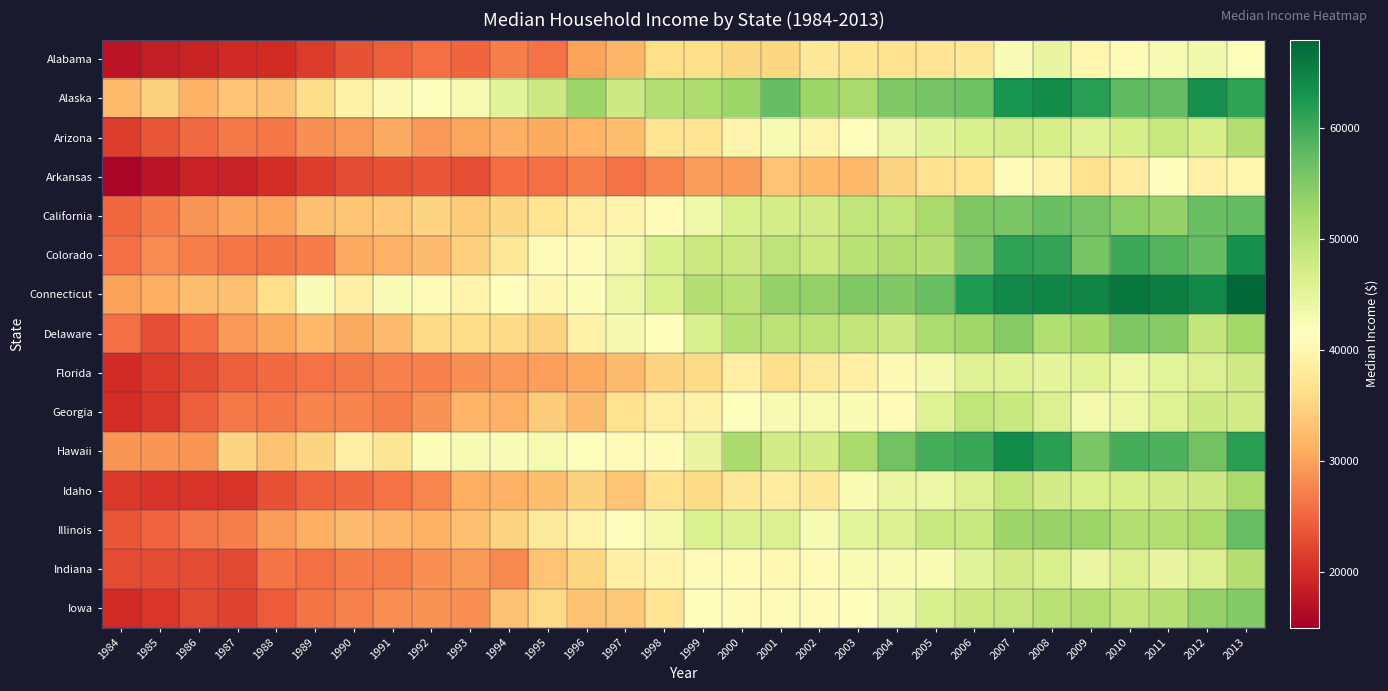

Reading right to left, transcribe all the data shown in this chart.

Alabama: 2013=41381	2012=43464	2011=42590	2010=40933	2009=39980	2008=44476	2007=42212	2006=37952	2005=37150	2004=36629	2003=37255	2002=37603	2001=35160	2000=35424	1999=36251	1998=36266	1997=31939	1996=30302	1995=25991	1994=27196	1993=25082	1992=25808	1991=24346	1990=23357	1989=21284	1988=19948	1987=19734	1986=19132	1985=18333	1984=17310
Alaska: 2013=61137	2012=63648	2011=57431	2010=57848	2009=61604	2008=63989	2007=62993	2006=56418	2005=55891	2004=55063	2003=51837	2002=52774	2001=57363	2000=52847	1999=51396	1998=50692	1997=47994	1996=52779	1995=47954	1994=45367	1993=42931	1992=41802	1991=40612	1990=39298	1989=36006	1988=33103	1987=33233	1986=31356	1985=34782	1984=32356
Arizona: 2013=50602	2012=47044	2011=48621	2010=46896	2009=45739	2008=46914	2007=47215	2006=46657	2005=45245	2004=43846	2003=41166	2002=39734	2001=42704	2000=39783	1999=36995	1998=37090	1997=32740	1996=31637	1995=30863	1994=31293	1993=30510	1992=29358	1991=30737	1990=29224	1989=28552	1988=26435	1987=26749	1986=25500	1985=23877	1984=21425
Arkansas: 2013=39919	2012=39018	2011=41302	2010=38587	2009=36538	2008=39586	2007=40795	2006=37057	2005=36658	2004=34984	2003=32002	2002=32387	2001=33339	2000=29697	1999=29682	1998=27665	1997=26162	1996=27123	1995=25814	1994=25565	1993=23039	1992=23882	1991=23435	1990=22786	1989=21433	1988=20172	1987=18827	1986=18730	1985=17451	1984=15674
California: 2013=57528	2012=57020	2011=53367	2010=54283	2009=56134	2008=57014	2007=55734	2006=55319	2005=51755	2004=49222	2003=49300	2002=47437	2001=47262	2000=46816	1999=43629	1998=40934	1997=39694	1996=38812	1995=37009	1994=35331	1993=34073	1992=34903	1991=33664	1990=33290	1989=33009	1988=30287	1987=30146	1986=29010	1985=26981	1984=25287
Colorado: 2013=63371	2012=57255	2011=58629	2010=60233	2009=55930	2008=60943	2007=61141	2006=55697	2005=50449	2004=50886	2003=49940	2002=48294	2001=49397	2000=48240	1999=48177	1998=46599	1997=43233	1996=40950	1995=40706	1994=37833	1993=34488	1992=32484	1991=31499	1990=30733	1989=26806	1988=26214	1987=26476	1986=27192	1985=28182	1984=25801
Connecticut: 2013=67781	2012=64247	2011=65415	2010=65998	2009=64851	2008=64682	2007=64141	2006=62404	2005=56835	2004=55100	2003=54965	2002=53387	2001=53347	2000=50172	1999=50593	1998=46508	1997=43985	1996=42119	1995=40243	1994=41097	1993=39516	1992=40841	1991=42154	1990=38870	1989=42321	1988=36213	1987=32862	1986=32721	1985=31090	1984=29951
Delaware: 2013=52219	2012=48972	2011=54660	2010=55214	2009=52114	2008=50702	2007=54589	2006=52438	2005=51235	2004=48049	2003=49019	2002=49650	2001=49602	2000=50365	1999=46628	1998=41458	1997=43033	1996=39309	1995=34928	1994=35873	1993=36064	1992=35678	1991=32585	1990=30804	1989=32068	1988=30505	1987=29244	1986=25626	1985=22980	1984=25819
Florida: 2013=47886	2012=46071	2011=45105	2010=44066	2009=45631	2008=44857	2007=45794	2006=45676	2005=42990	2004=40535	2003=38972	2002=38024	2001=36421	2000=38856	1999=35831	1998=34909	1997=32455	1996=30641	1995=29745	1994=29294	1993=28550	1992=27349	1991=27252	1990=26685	1989=26085	1988=25406	1987=24489	1986=22849	1985=21343	1984=19785
Georgia: 2013=47439	2012=48121	2011=45973	2010=44117	2009=43340	2008=46227	2007=48641	2006=49344	2005=45926	2004=40984	2003=42438	2002=42939	2001=42576	2000=41901	1999=39425	1998=38665	1997=36663	1996=32496	1995=34099	1994=31467	1993=31663	1992=28797	1991=27212	1990=27561	1989=27542	1988=26566	1987=26714	1986=24370	1985=21049	1984=19984
Hawaii: 2013=61408	2012=56263	2011=59047	2010=59539	2009=55649	2008=61521	2007=64022	2006=60470	2005=59586	2004=56242	2003=51834	2002=47303	2001=47439	2000=51546	1999=44504	1998=40827	1997=40934	1996=41772	1995=42851	1994=42255	1993=42662	1992=42113	1991=37246	1990=38921	1989=35035	1988=33024	1987=35022	1986=29003	1985=28961	1984=28877
Idaho: 2013=51767	2012=47922	2011=47459	2010=47050	2009=46778	2008=47420	2007=49184	2006=46213	2005=44176	2004=44358	2003=42372	2002=37715	2001=38241	2000=37611	1999=35800	1998=36680	1997=33404	1996=34709	1995=32676	1994=31536	1993=31010	1992=27704	1991=26116	1990=25305	1989=24654	1988=23450	1987=20755	1986=20749	1985=20761	1984=21092
Illinois: 2013=57196	2012=51738	2011=50637	2010=50728	2009=52870	2008=53254	2007=52506	2006=48671	2005=48398	2004=46077	2003=45153	2002=42710	2001=46171	2000=46064	1999=46330	1998=43178	1997=41283	1996=39554	1995=38071	1994=35081	1993=32857	1992=31551	1991=31884	1990=32542	1989=31300	1988=29524	1987=27084	1986=26511	1985=24870	1984=23752
Indiana: 2013=50553	2012=46158	2011=44445	2010=46139	2009=44305	2008=46520	2007=47453	2006=45407	2005=42437	2004=42329	2003=42425	2002=41047	2001=40379	2000=40865	1999=40838	1998=39731	1997=38889	1996=35147	1995=33385	1994=27858	1993=29475	1992=28530	1991=27089	1990=26928	1989=25898	1988=26293	1987=22519	1986=22728	1985=22675	1984=22770
Iowa: 2013=54855	2012=53442	2011=50219	2010=49016	2009=50721	2008=50142	2007=48908	2006=48126	2005=46500	2004=43391	2003=41384	2002=41049	2001=40976	2000=40991	1999=41098	1998=37019	1997=33783	1996=33209	1995=35519	1994=33079	1993=28663	1992=28743	1991=28553	1990=27288	1989=26265	1988=24305	1987=22190	1986=22459	1985=20927	1984=19863